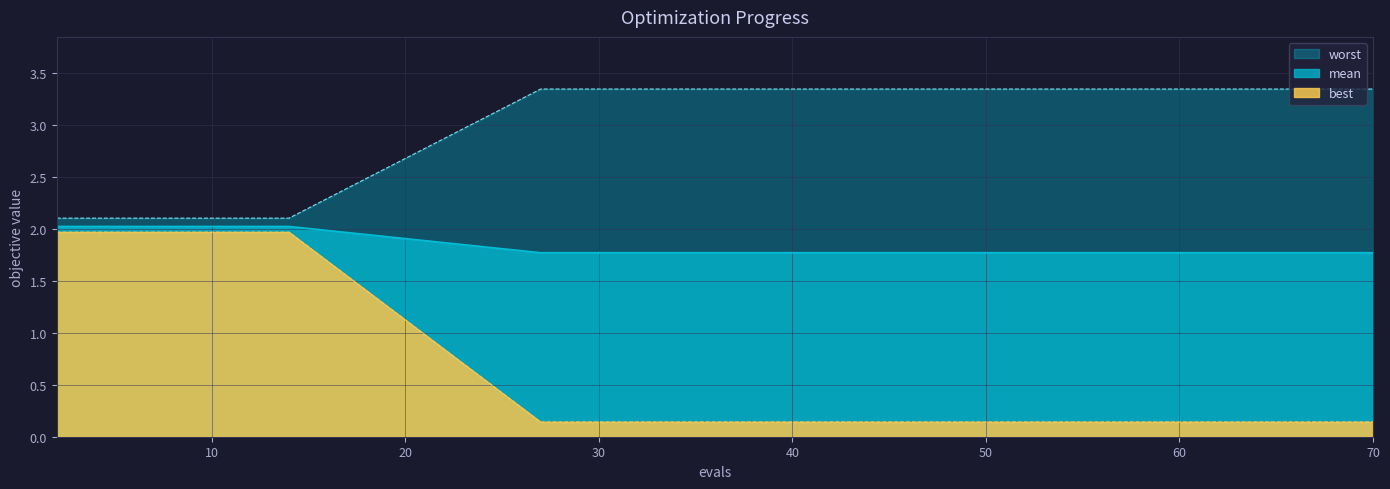

What is the minimum value for mean?

1.8